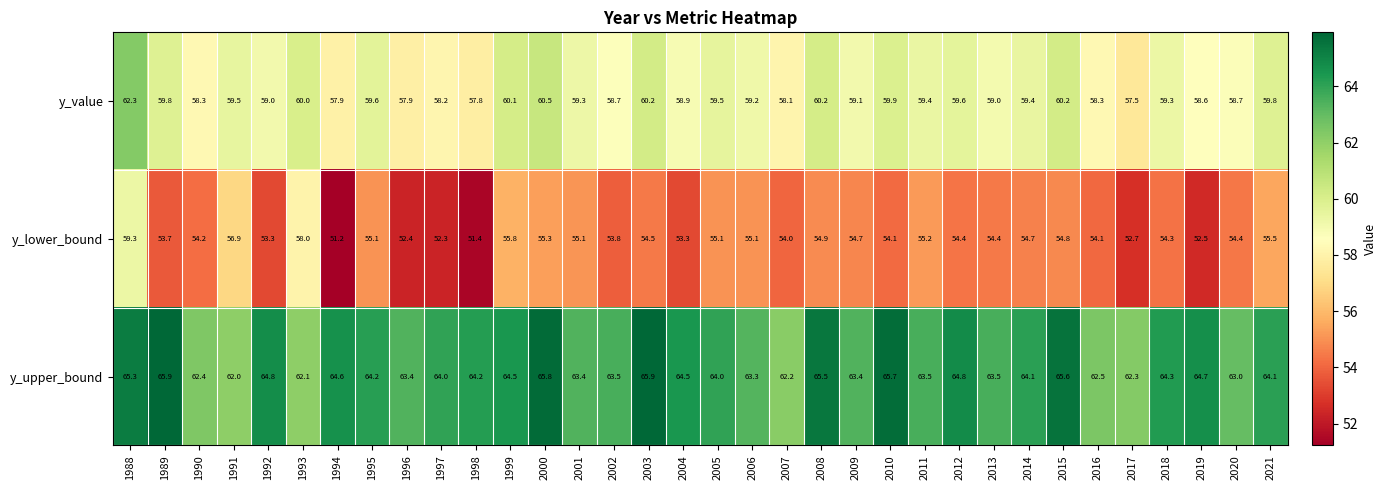

Which series has the largest total across all categories?

y_upper_bound